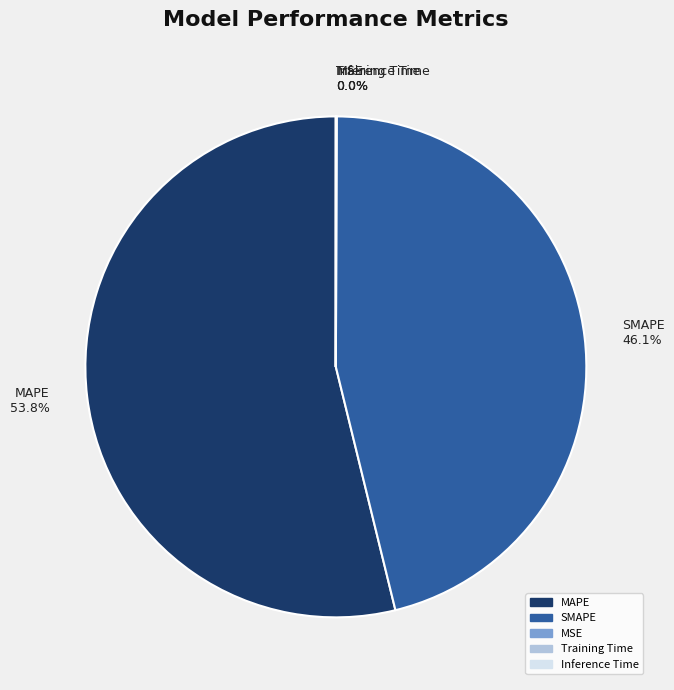

Approximately how many times larger is the value at MAPE compared to SMAPE?

1.2